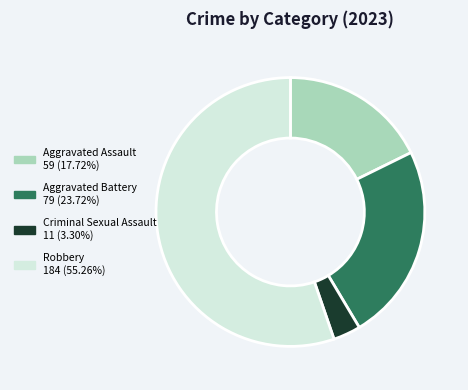

What is the smallest slice in the pie chart?

Criminal Sexual Assault